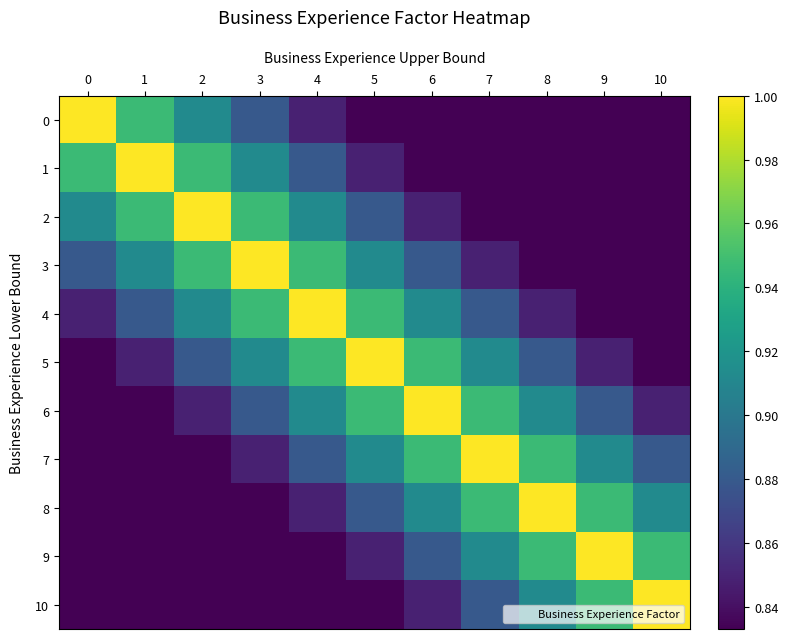

Reading left to right, what are all the values shown in this chart?

0: 0=1.0	1=0.9	2=0.9	3=0.9	4=0.8	5=0.8	6=0.8	7=0.8	8=0.8	9=0.8	10=0.8
1: 0=0.9	1=1.0	2=0.9	3=0.9	4=0.9	5=0.8	6=0.8	7=0.8	8=0.8	9=0.8	10=0.8
2: 0=0.9	1=0.9	2=1.0	3=0.9	4=0.9	5=0.9	6=0.8	7=0.8	8=0.8	9=0.8	10=0.8
3: 0=0.9	1=0.9	2=0.9	3=1.0	4=0.9	5=0.9	6=0.9	7=0.8	8=0.8	9=0.8	10=0.8
4: 0=0.8	1=0.9	2=0.9	3=0.9	4=1.0	5=0.9	6=0.9	7=0.9	8=0.8	9=0.8	10=0.8
5: 0=0.8	1=0.8	2=0.9	3=0.9	4=0.9	5=1.0	6=0.9	7=0.9	8=0.9	9=0.8	10=0.8
6: 0=0.8	1=0.8	2=0.8	3=0.9	4=0.9	5=0.9	6=1.0	7=0.9	8=0.9	9=0.9	10=0.8
7: 0=0.8	1=0.8	2=0.8	3=0.8	4=0.9	5=0.9	6=0.9	7=1.0	8=0.9	9=0.9	10=0.9
8: 0=0.8	1=0.8	2=0.8	3=0.8	4=0.8	5=0.9	6=0.9	7=0.9	8=1.0	9=0.9	10=0.9
9: 0=0.8	1=0.8	2=0.8	3=0.8	4=0.8	5=0.8	6=0.9	7=0.9	8=0.9	9=1.0	10=0.9
10: 0=0.8	1=0.8	2=0.8	3=0.8	4=0.8	5=0.8	6=0.8	7=0.9	8=0.9	9=0.9	10=1.0